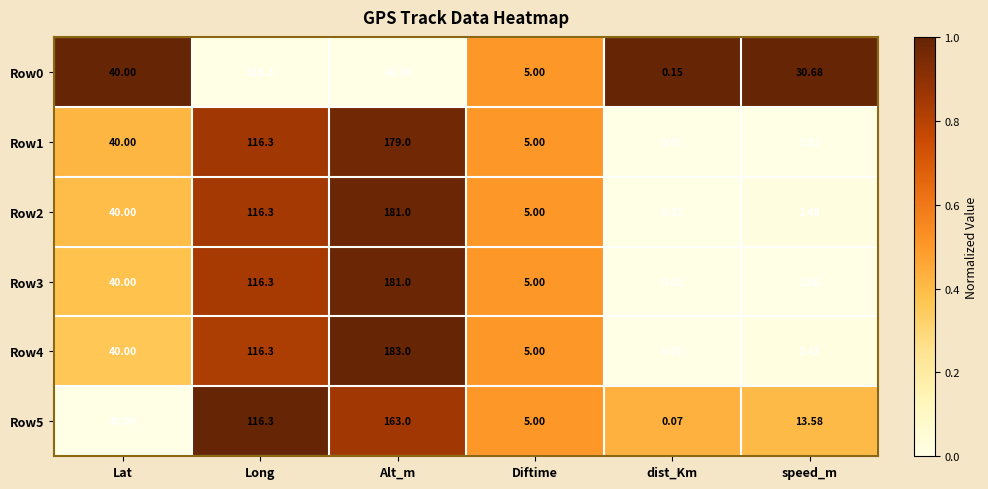

List the labels in order of Row0 value, largest first.

Long, Alt_m, Lat, speed_m, Diftime, dist_Km